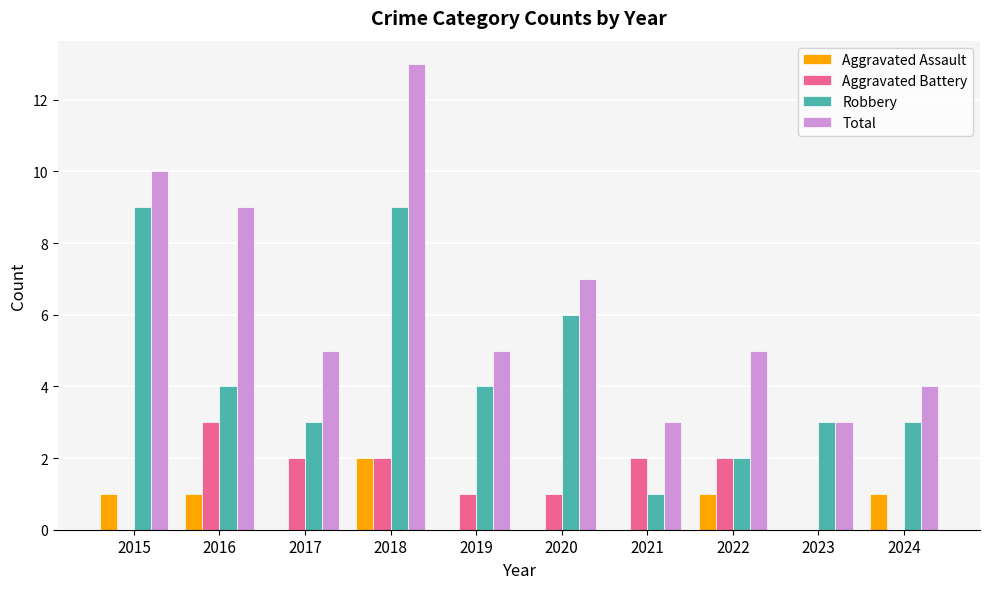

What is the sum of the Aggravated Battery values at 2017 and 2018?

4